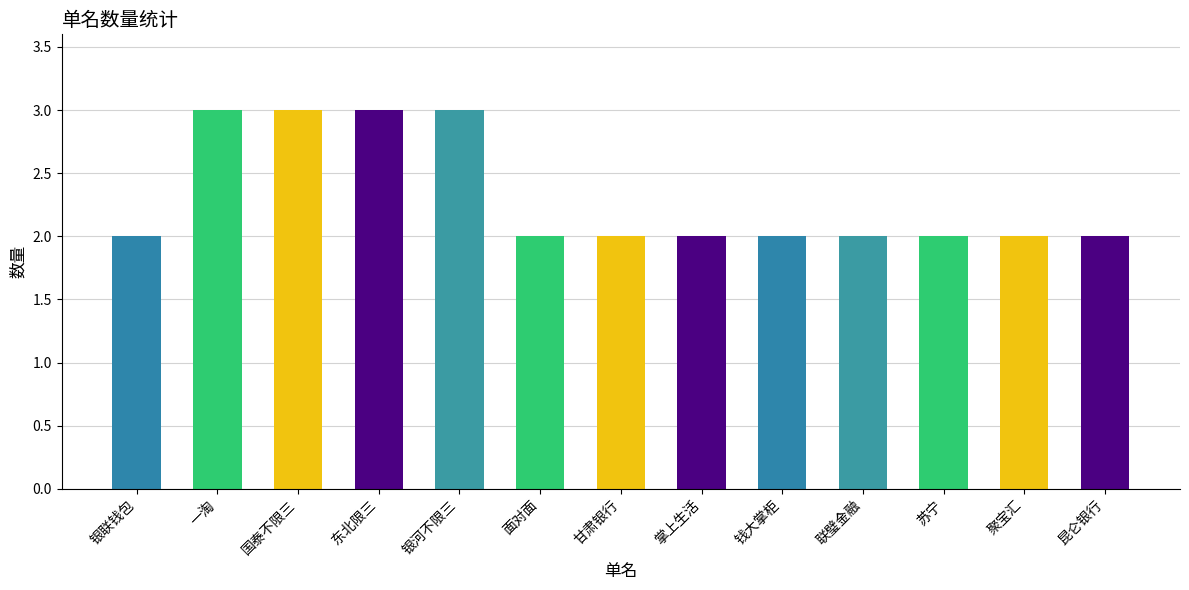

What position from the left is 银河不限三?

5